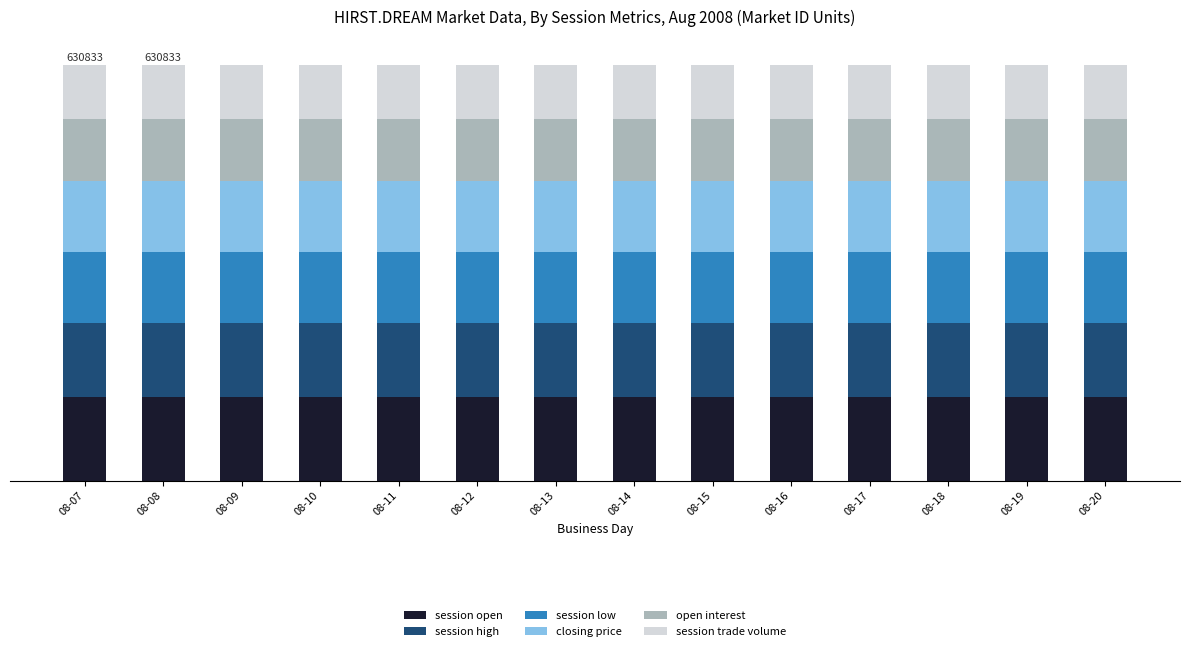

Which series has the widest spread of values?

session open